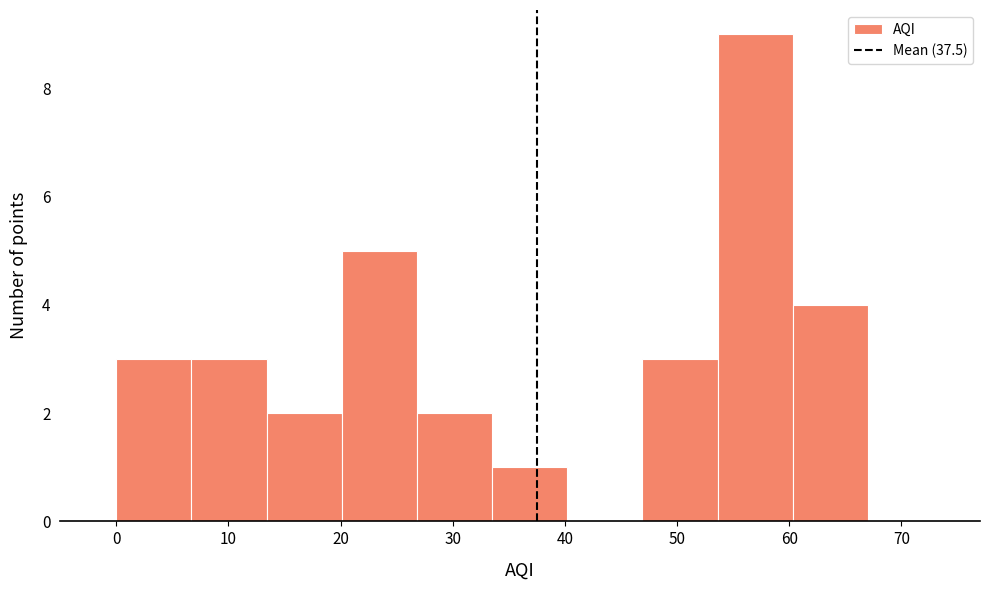

Which range on the x-axis has the tallest bar?

53.6 to 60.3